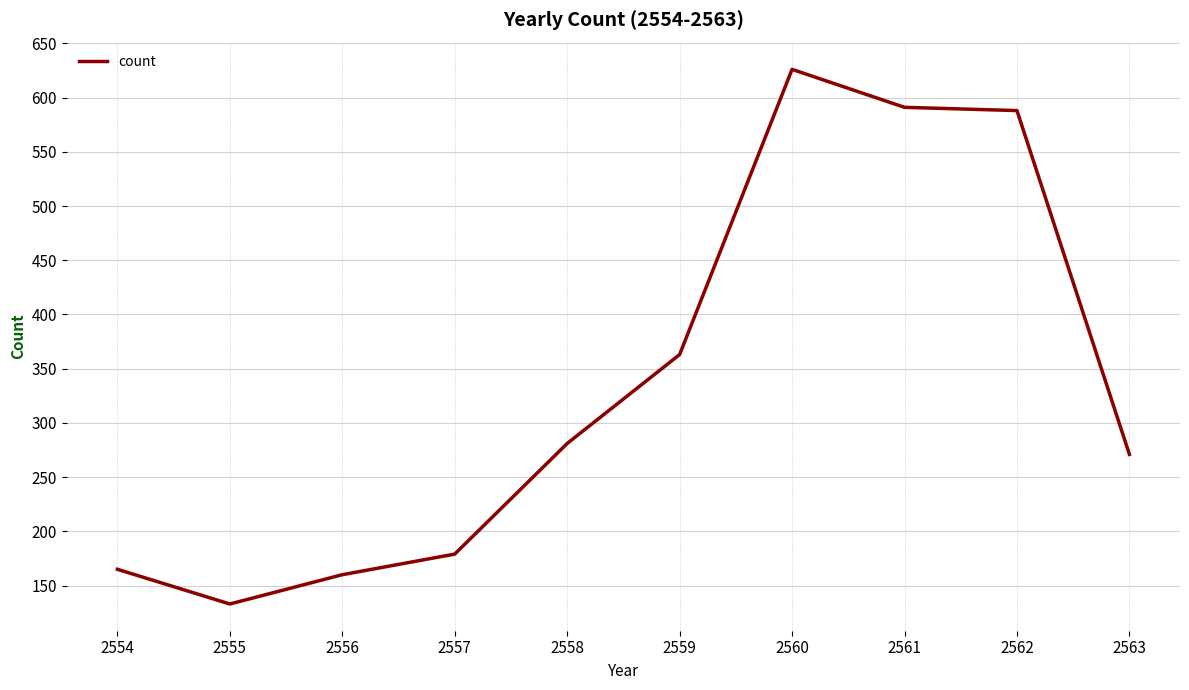

Is it true that the value at 2556 is 160?

True